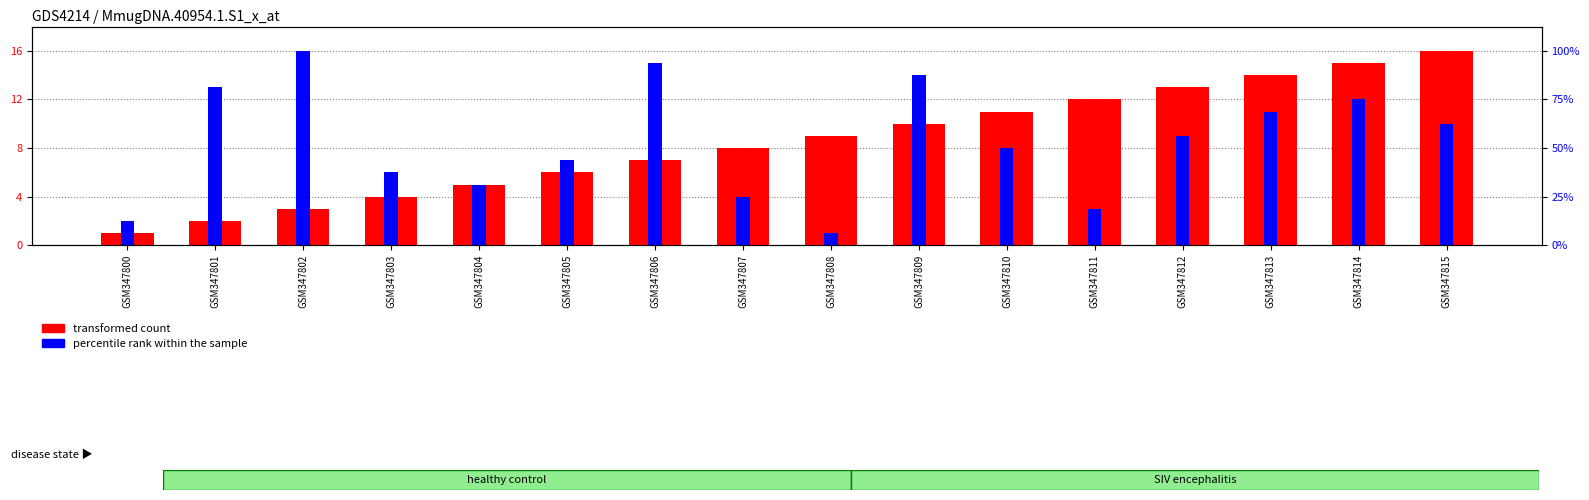

Which category has the highest value in the percentile rank within the sample series?

GSM347802